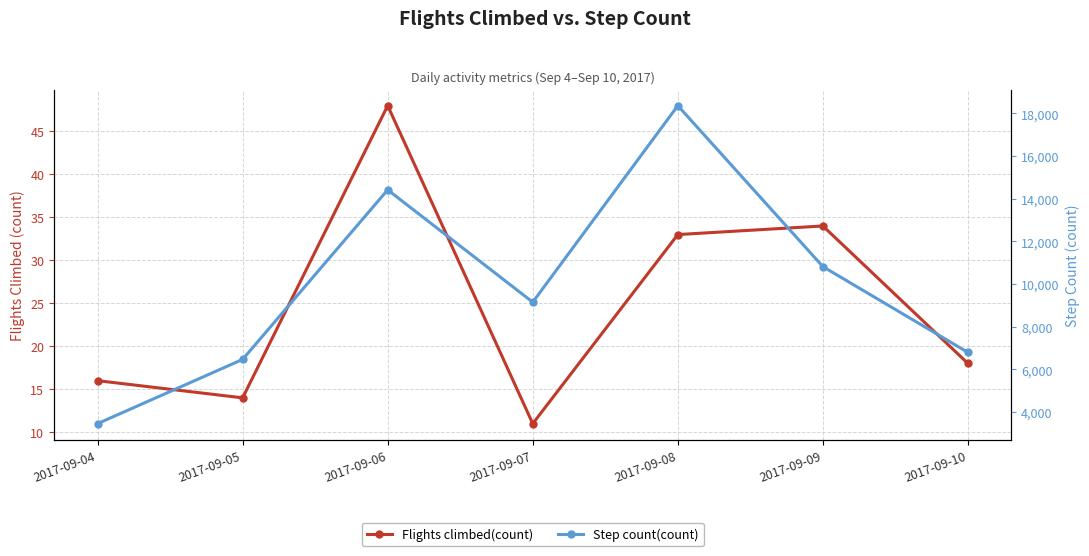

What is the difference between the maximum and minimum values in the Step count(count) series?

14904.6